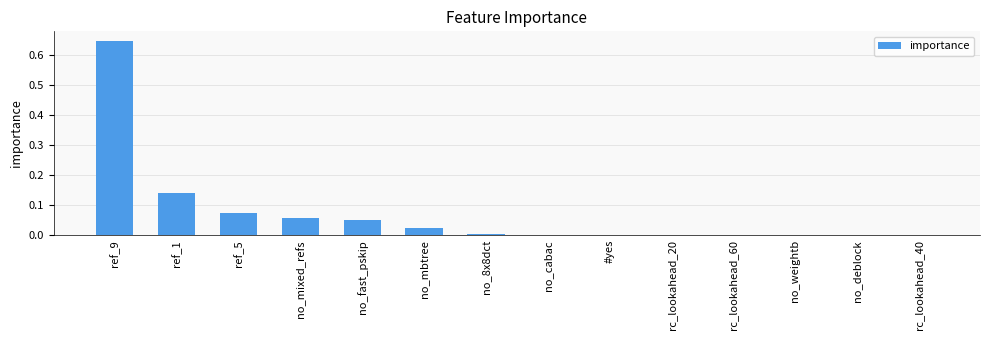

How many series are shown in this chart?

1